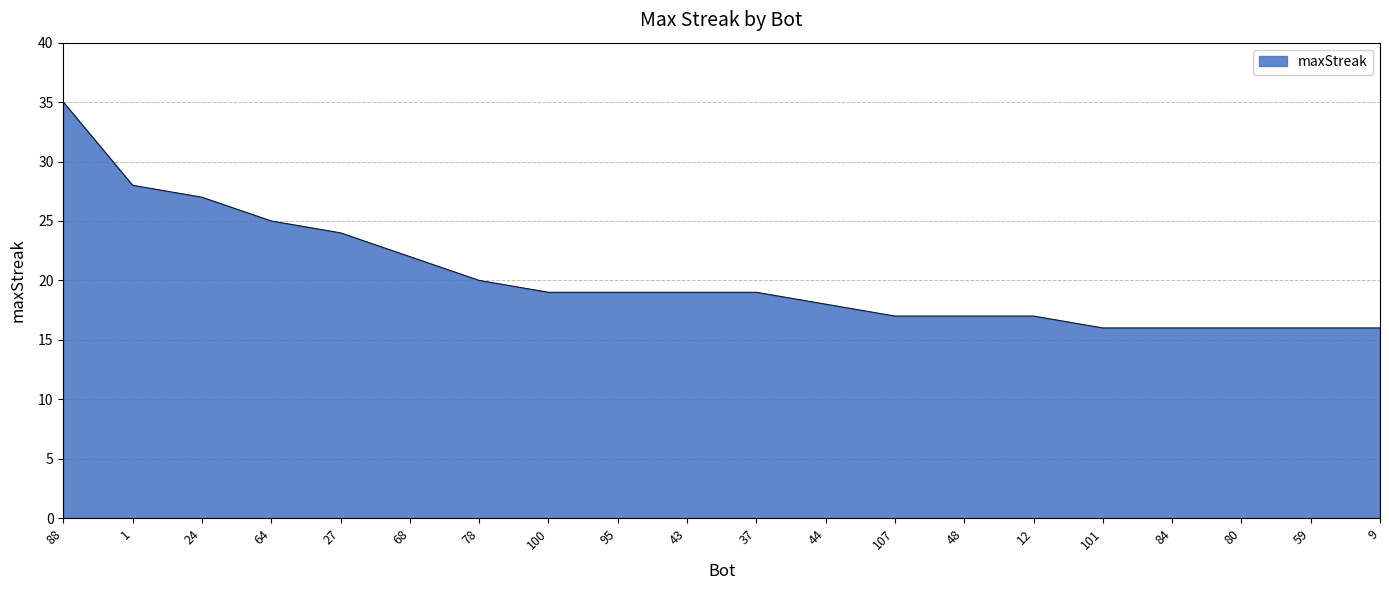

Which label corresponds to the largest value in the chart?

88